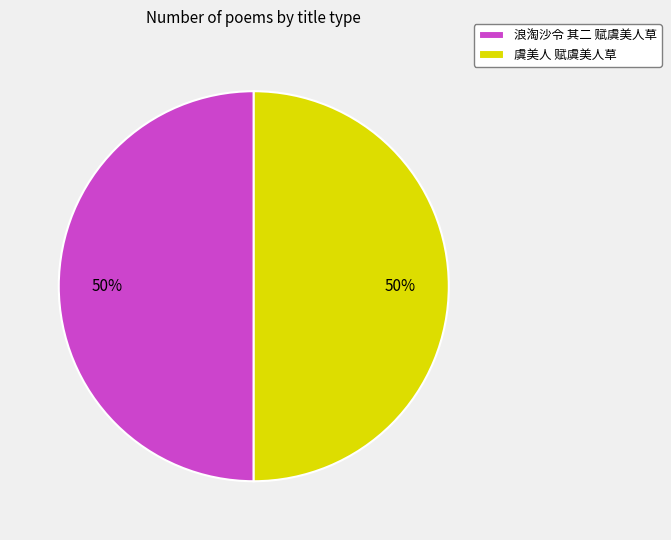

Combined, do 浪淘沙令 其二 赋虞美人草 and 虞美人 赋虞美人草 account for over 50%?

Yes